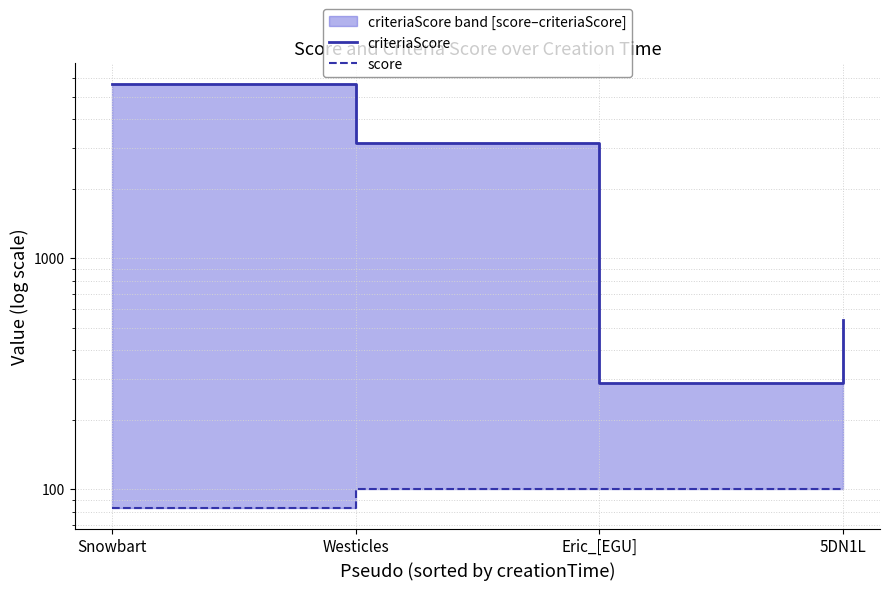

How many distinct data groups are displayed?

2